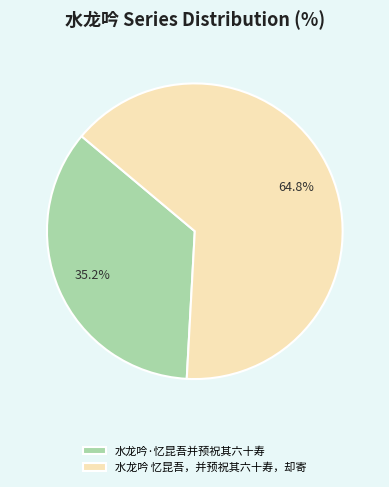

Do 水龙吟·忆昆吾并预祝其六十寿 and 水龙吟 忆昆吾，并预祝其六十寿，却寄 together represent more than half of the pie?

Yes